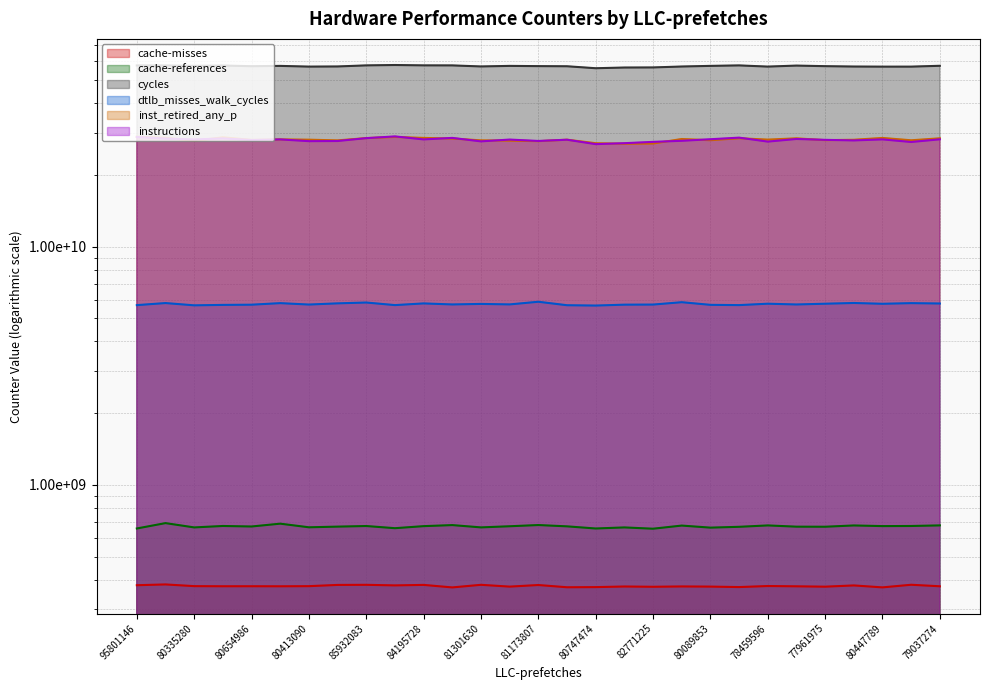

What is the label of the 5th point from the right?

77961975